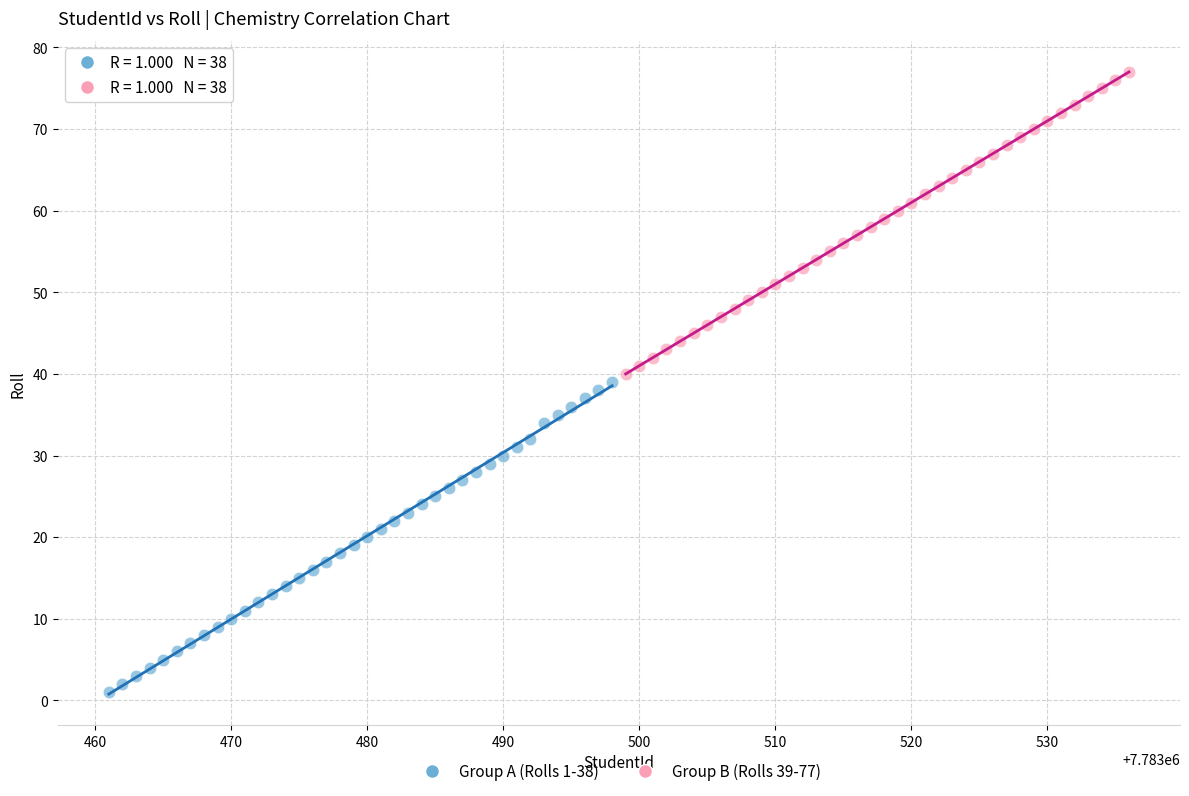

Which series reaches the maximum Y coordinate?

Group B (Rolls 39-77)